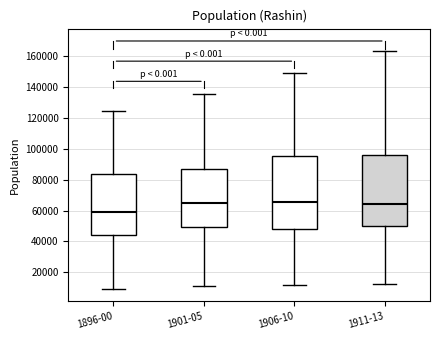

Where is the lower edge of the box for 1901-05 on the y-axis? The values are not printed on the chart, so give them approximately, as read against the axis.

50000